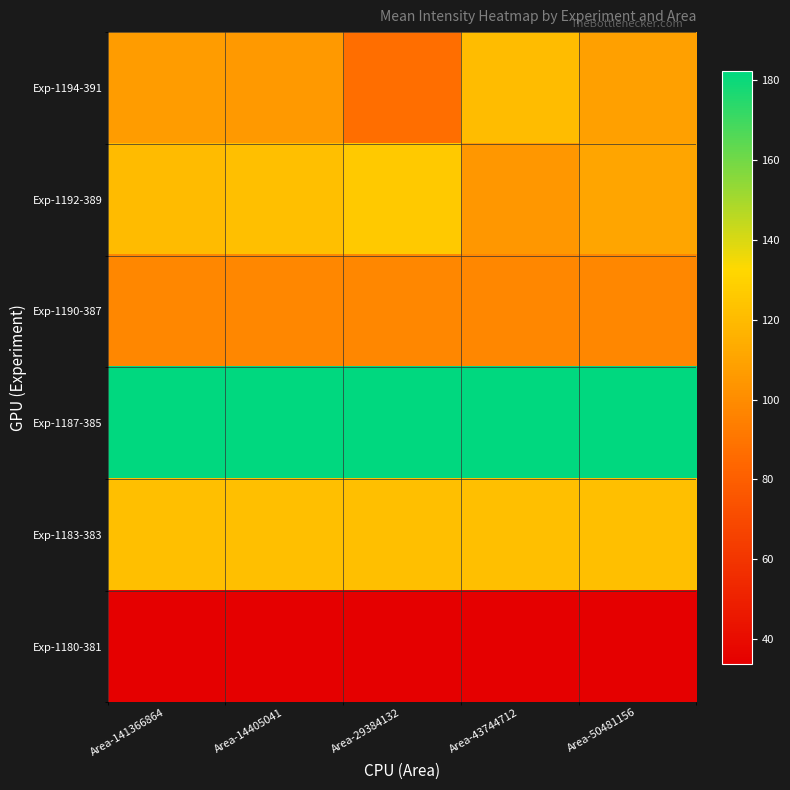

Reading left to right, extract all data points from this chart.

Exp-1194-391: Area-141366864=106.5	Area-14405041=105.3	Area-29384132=87.0	Area-43744712=120.8	Area-50481156=108.5
Exp-1192-389: Area-141366864=120.0	Area-14405041=121.6	Area-29384132=126.1	Area-43744712=104.9	Area-50481156=110.8
Exp-1190-387: Area-141366864=98.2	Area-14405041=98.2	Area-29384132=98.2	Area-43744712=98.2	Area-50481156=98.2
Exp-1187-385: Area-141366864=182.3	Area-14405041=182.3	Area-29384132=182.3	Area-43744712=182.3	Area-50481156=182.3
Exp-1183-383: Area-141366864=121.7	Area-14405041=121.7	Area-29384132=121.7	Area-43744712=121.7	Area-50481156=121.7
Exp-1180-381: Area-141366864=33.9	Area-14405041=33.9	Area-29384132=33.9	Area-43744712=33.9	Area-50481156=33.9